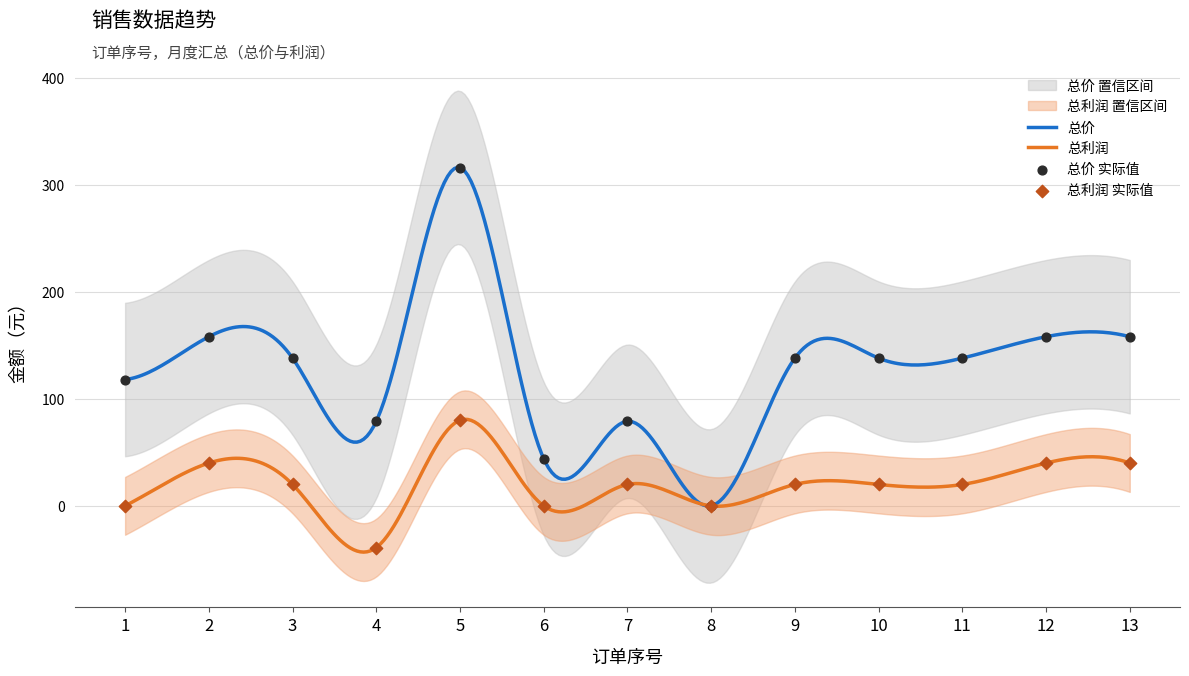

Which series has the largest total across all categories?

总价